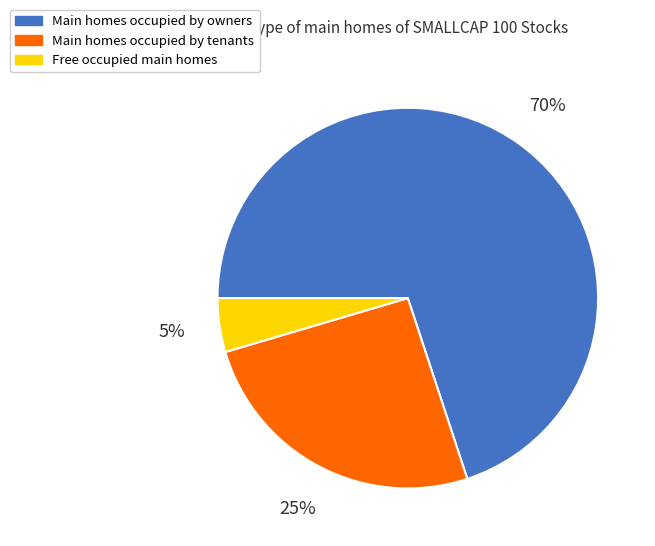

Which slice is the largest?

Main homes occupied by owners